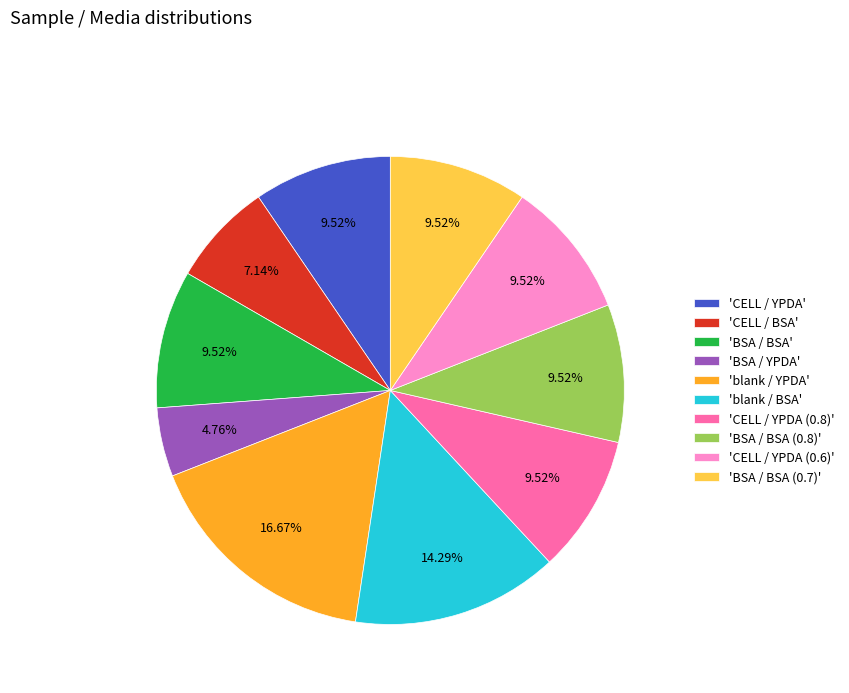

Count the number of slices in the pie.

10